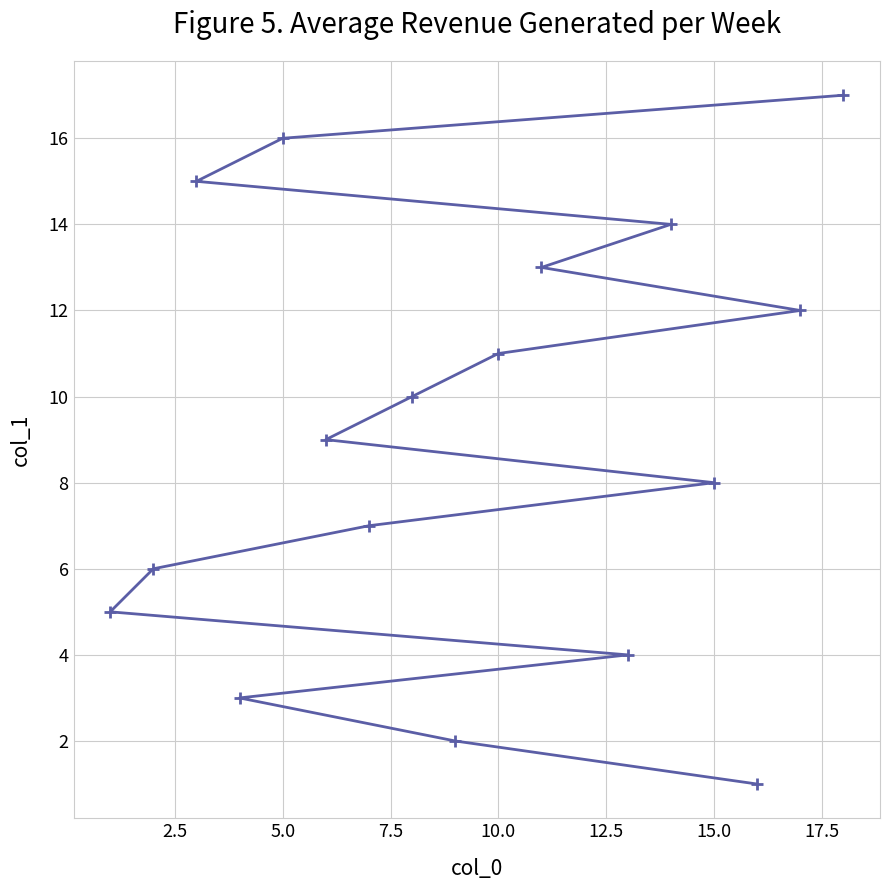

What is the average value?

9